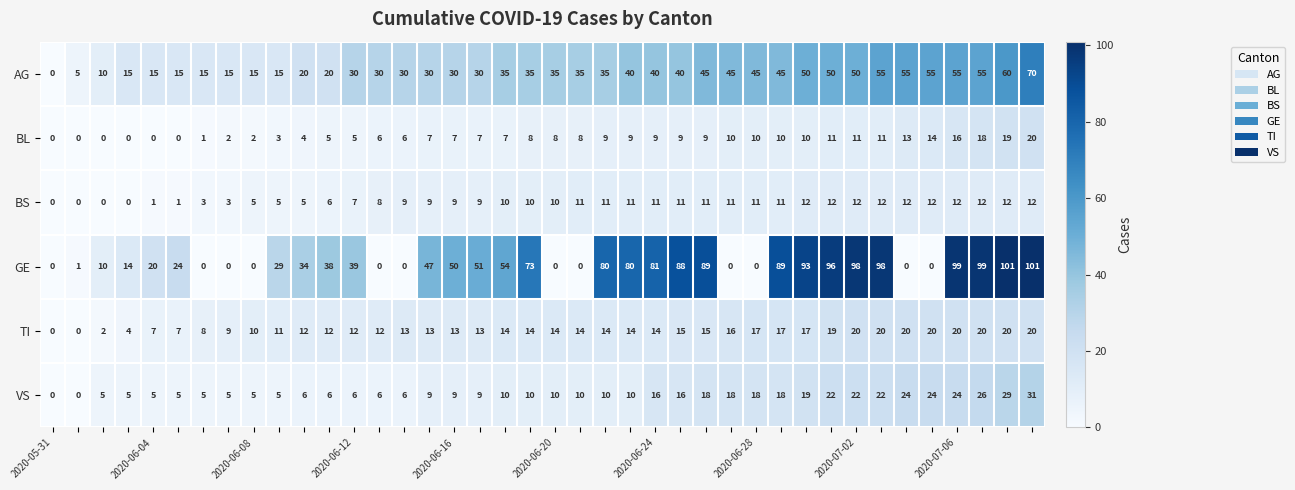

At how many categories does at least one series exceed 8?

38